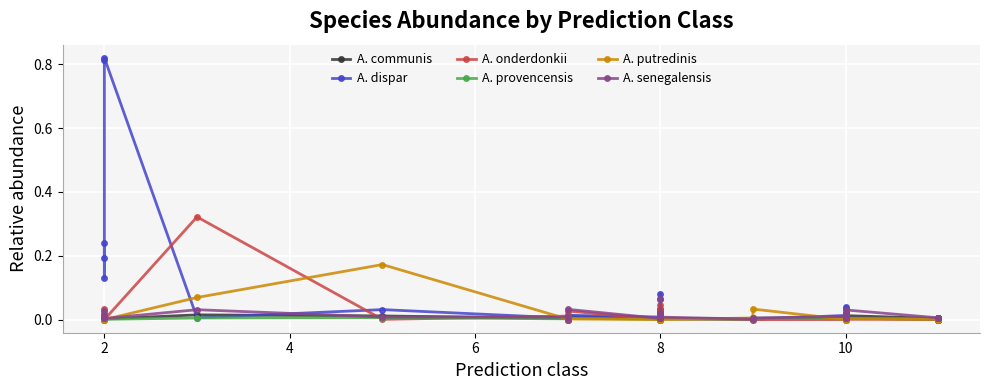

How many times do A. provencensis and A. onderdonkii cross each other?

20